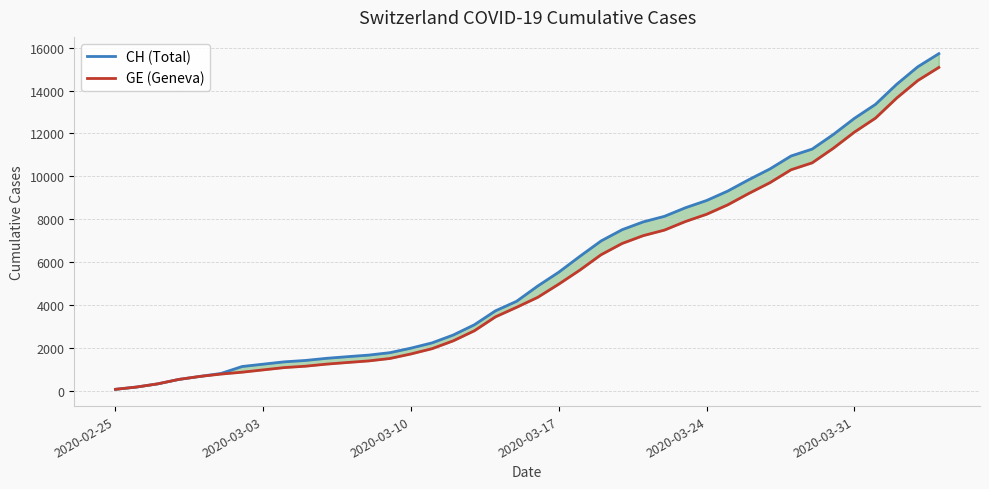

Where does the CH (Total) series first go above 4886?

2020-03-17